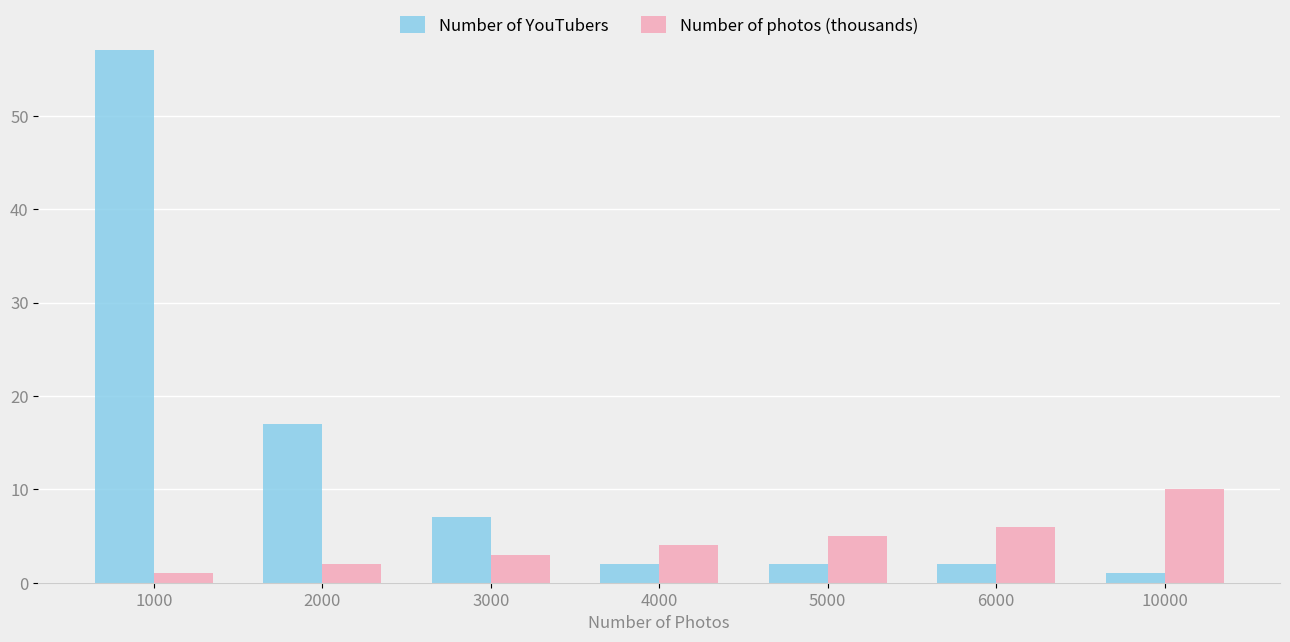

At which label does Number of photos (thousands) reach its minimum?

1000